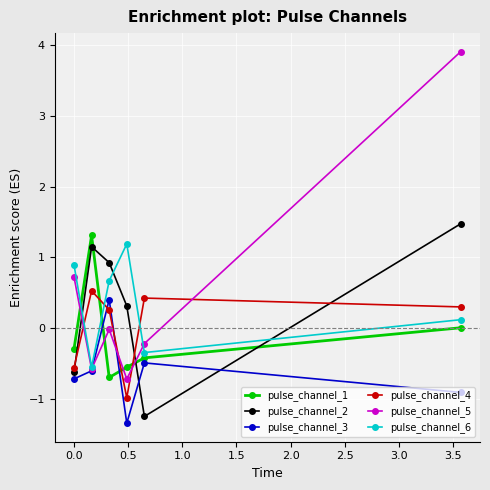

What is the value of the pulse_channel_5 point at the 2nd from the left?

-0.6